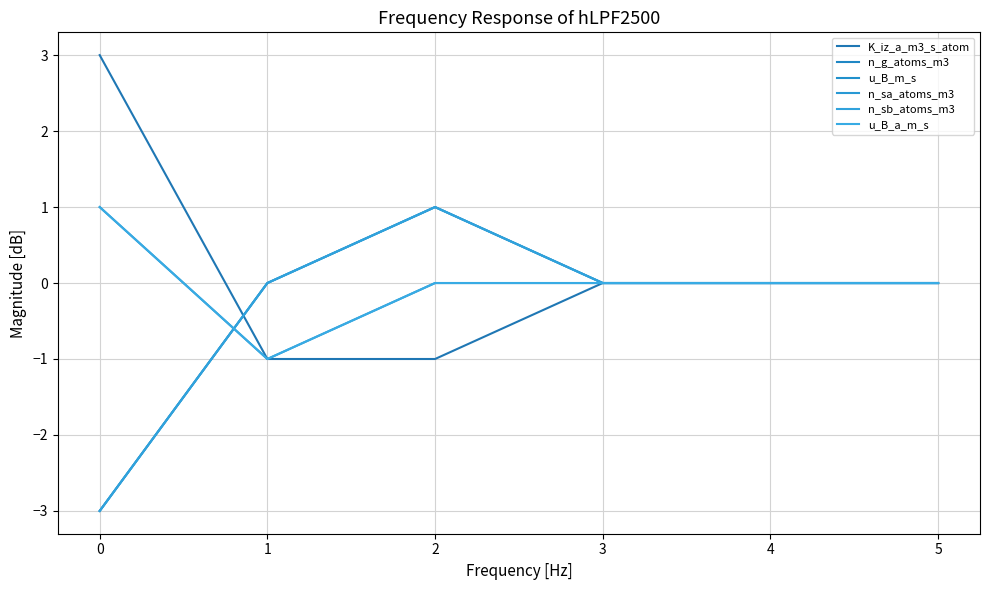

True or false: u_B_m_s and K_iz_a_m3_s_atom intersect in this chart.

False